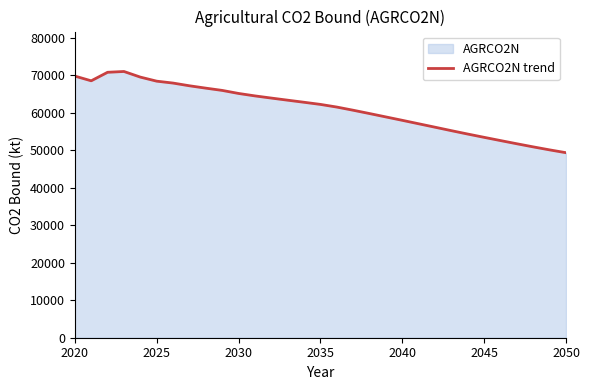

True or false: the data has more than 1 interior local peaks.

False